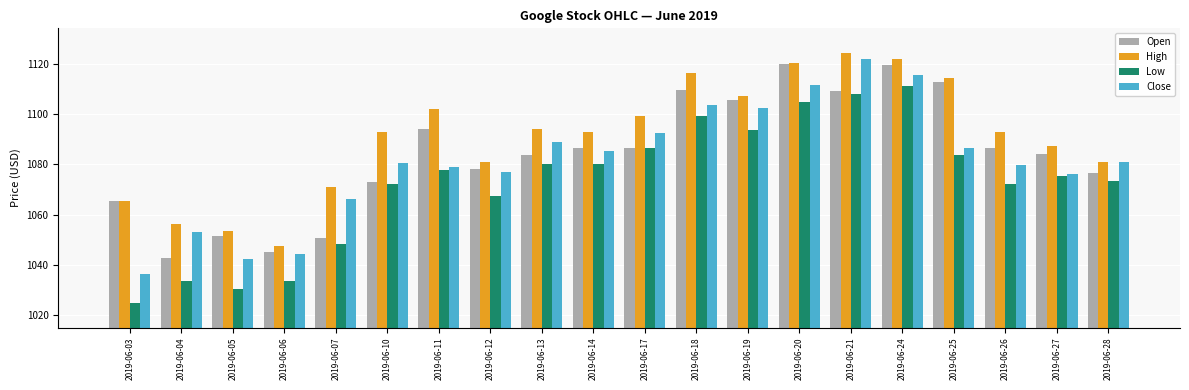

How many groups of bars are there?

20